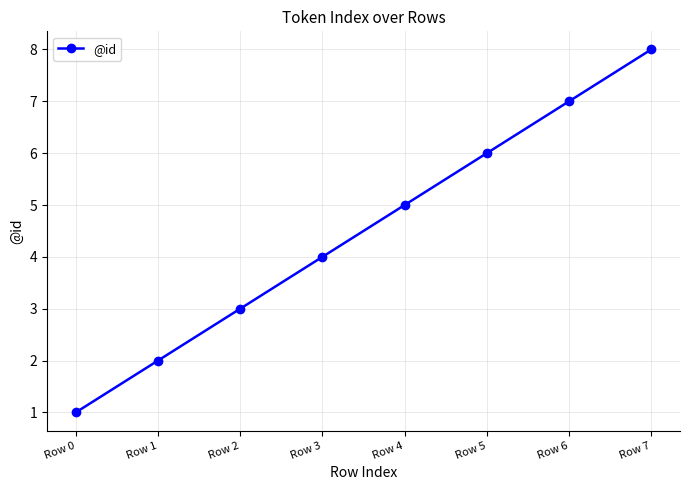

At which category does the chart reach its peak across all series?

Row 7